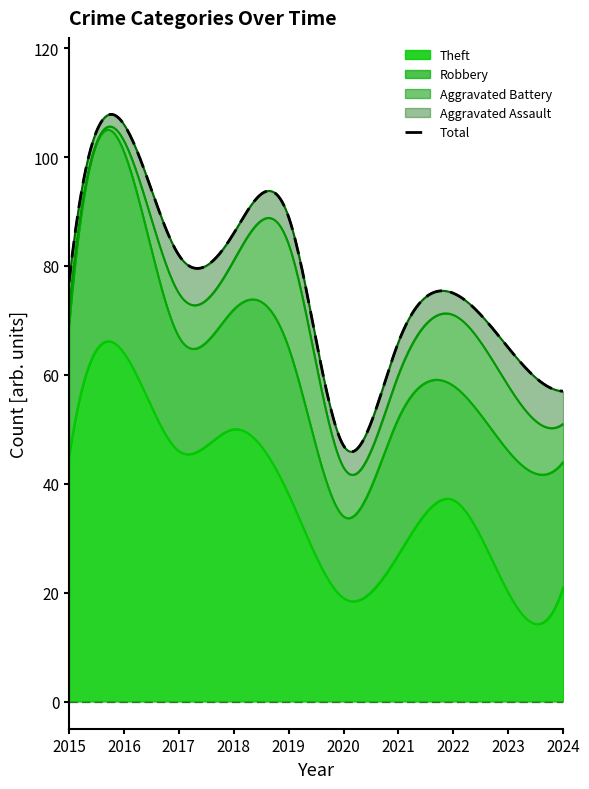

Which label corresponds to the largest value in the chart?

2016